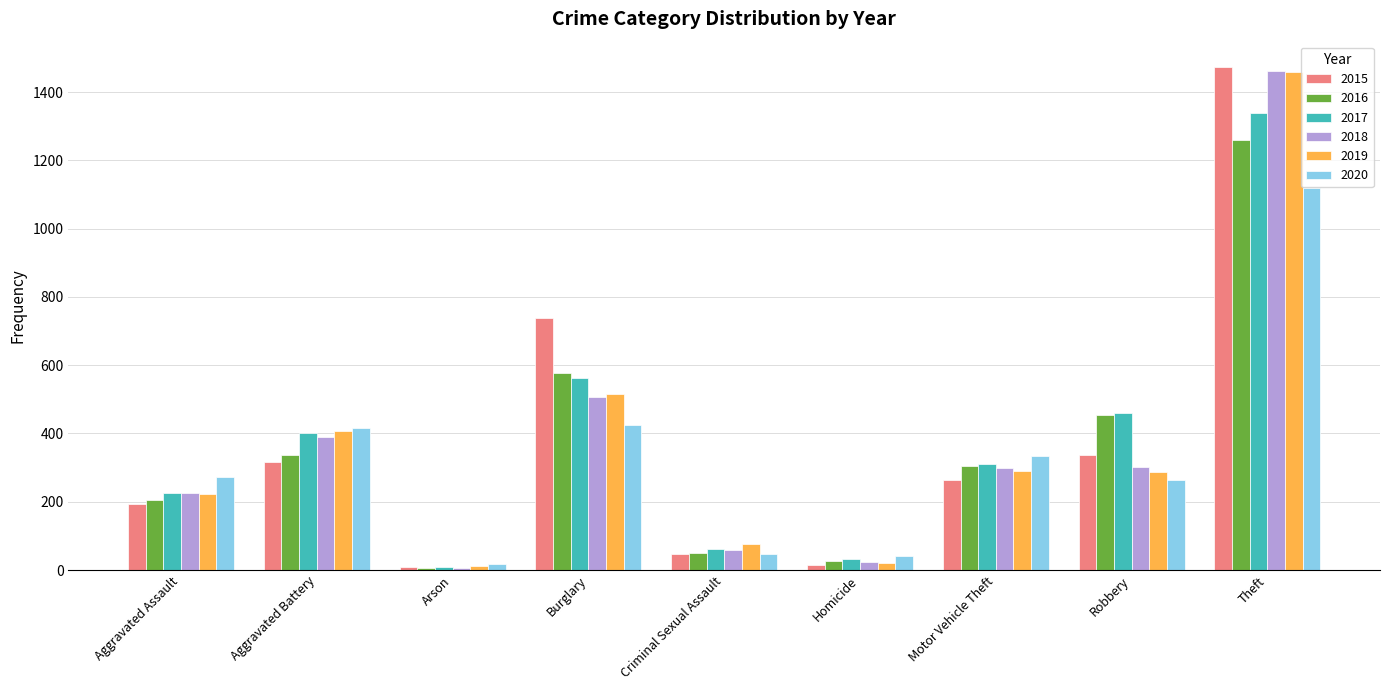

Which series has the widest spread of values?

2015